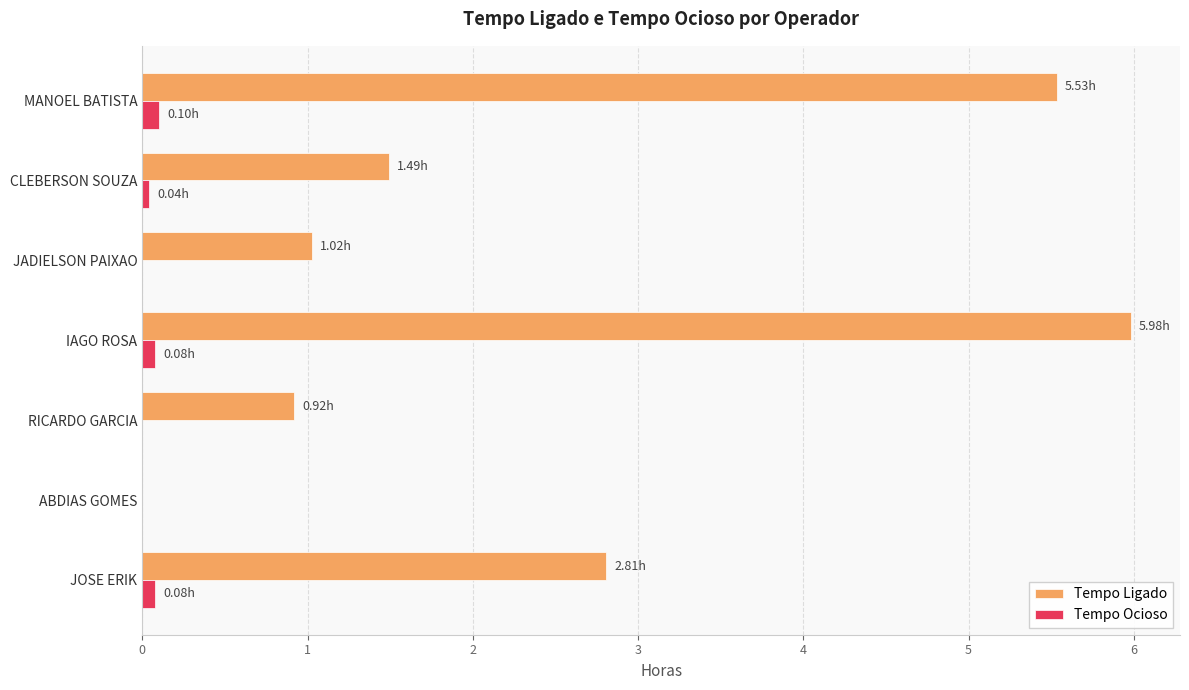

Between JOSE ERIK and CLEBERSON SOUZA, which series saw the biggest shift?

Tempo Ligado